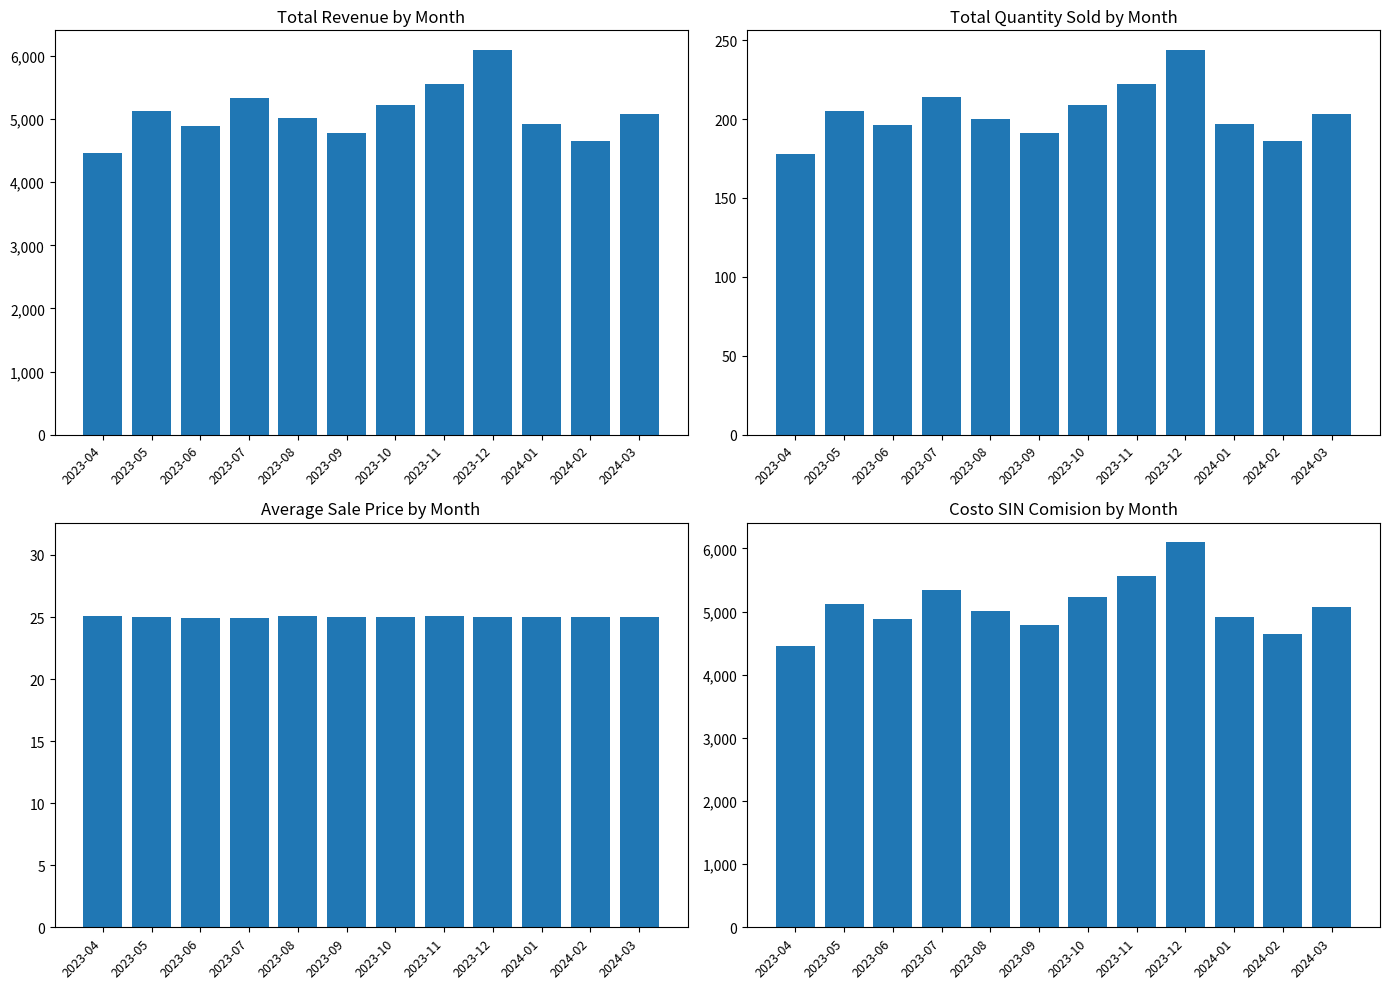

True or false: Total Revenue has a value of 1581.1 at 2023-06.

False